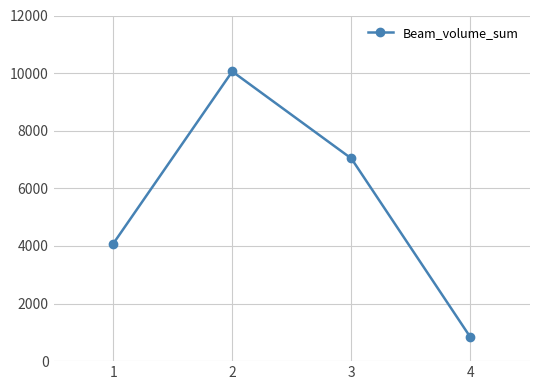

Which label corresponds to the largest value in the chart?

2